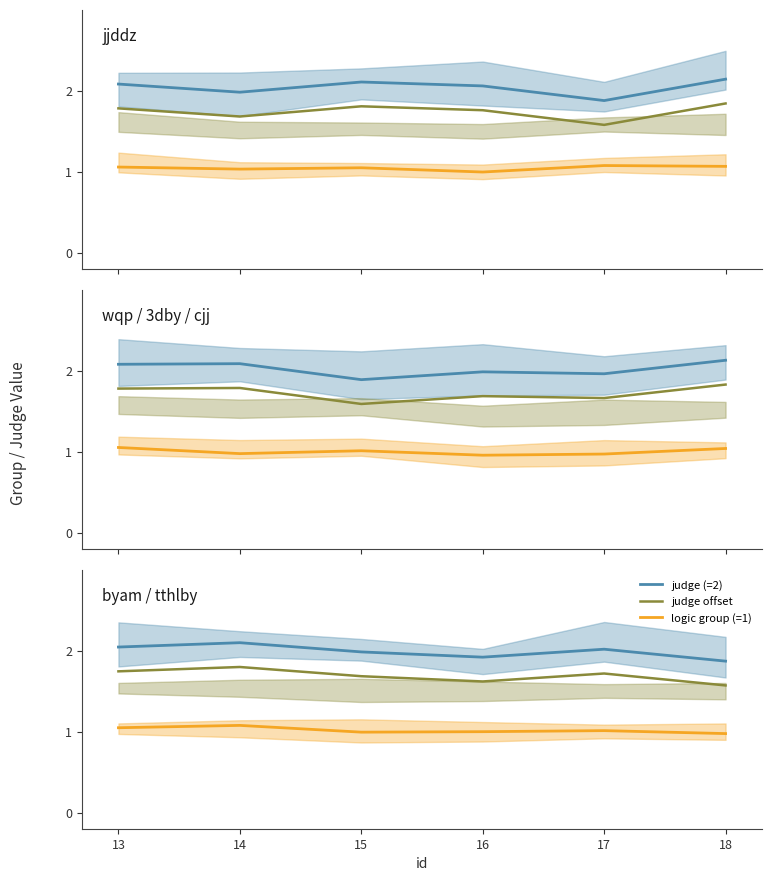

What is the difference between the highest and lowest values at 17?

1.0